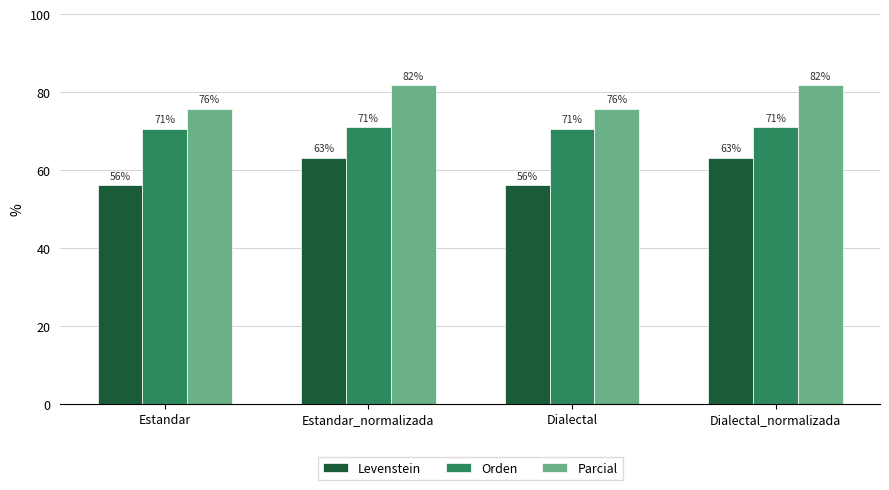

What is the lowest value of the Orden series?

70.7